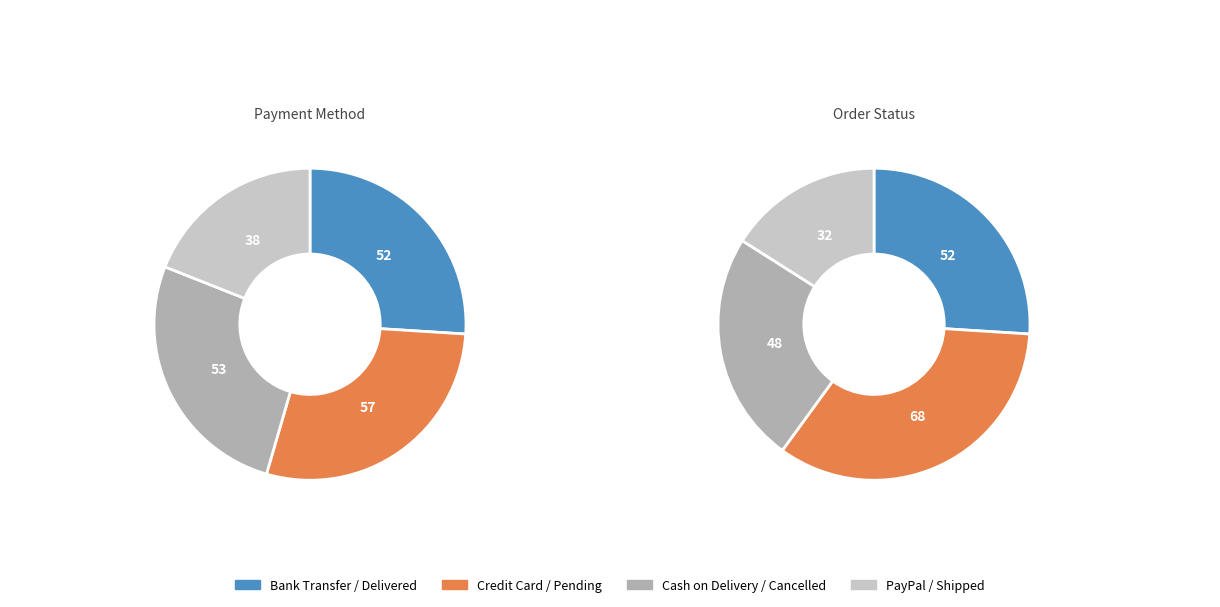

Which slice is the largest?

Pending